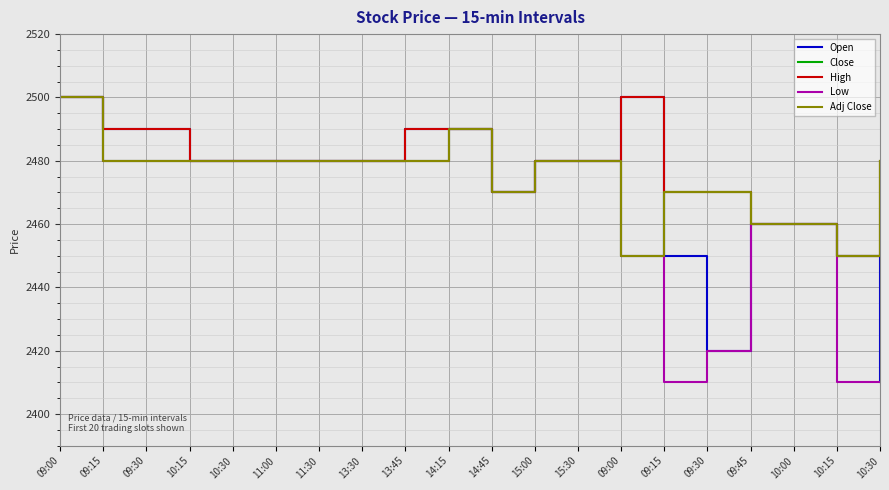

Rank the categories by Low value from lowest to highest.

09:15, 10:15, 10:30, 09:30, 09:00, 09:45, 10:00, 14:45, 09:15, 09:30, 10:15, 10:30, 11:00, 11:30, 13:30, 13:45, 15:00, 15:30, 14:15, 09:00